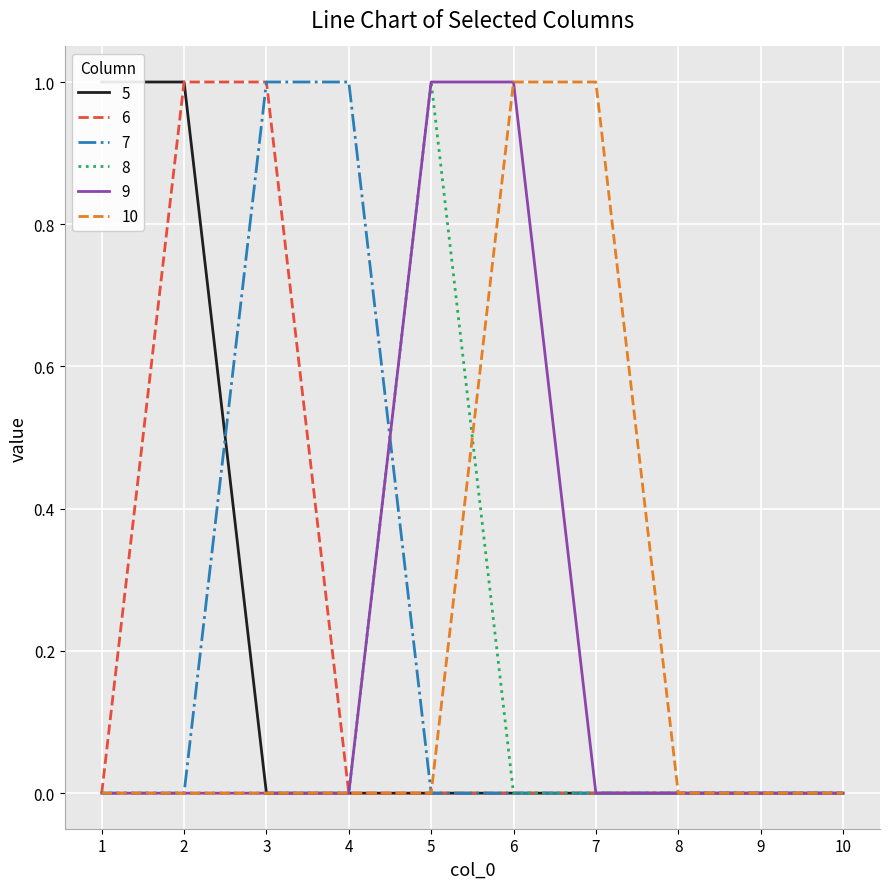

What are all the series names shown in the legend?

5, 6, 7, 8, 9, 10